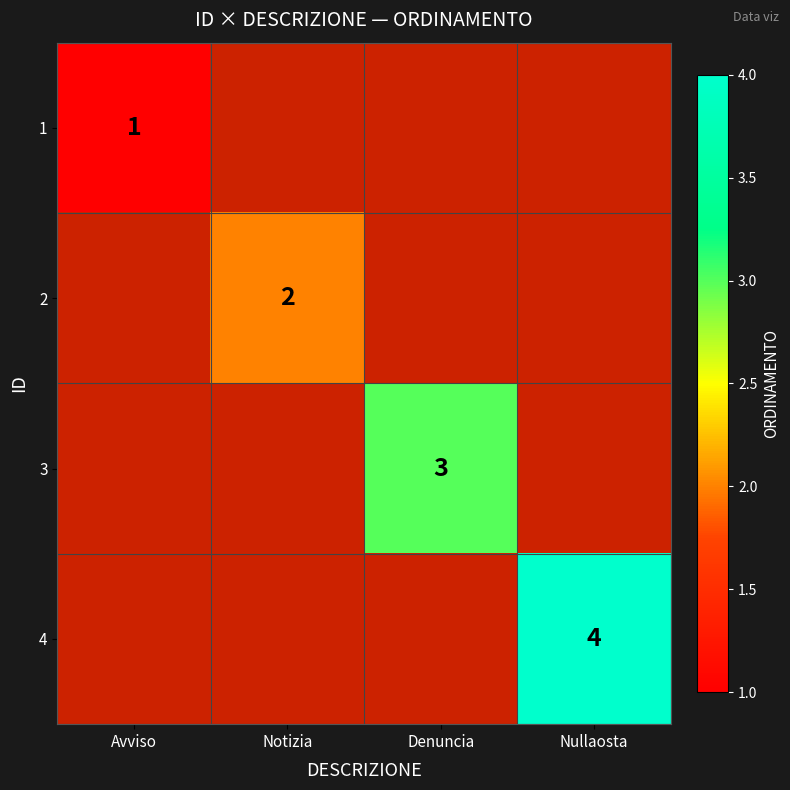

Is it true that 1 equals 0.6 at Avviso?

False